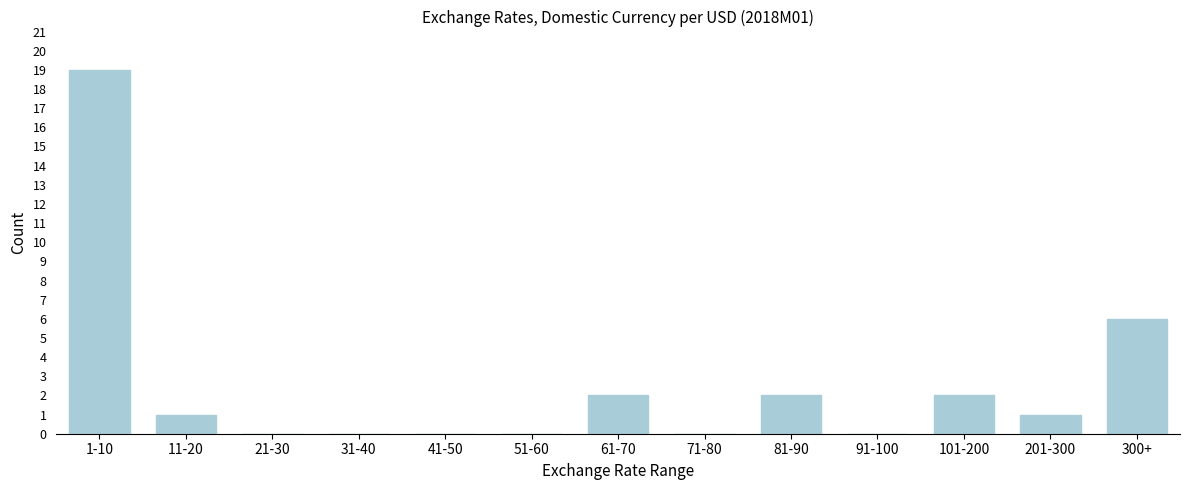

Reading left to right, transcribe all the data shown in this chart.

1-10=19	11-20=1	21-30=0	31-40=0	41-50=0	51-60=0	61-70=2	71-80=0	81-90=2	91-100=0	101-200=2	201-300=1	300+=6